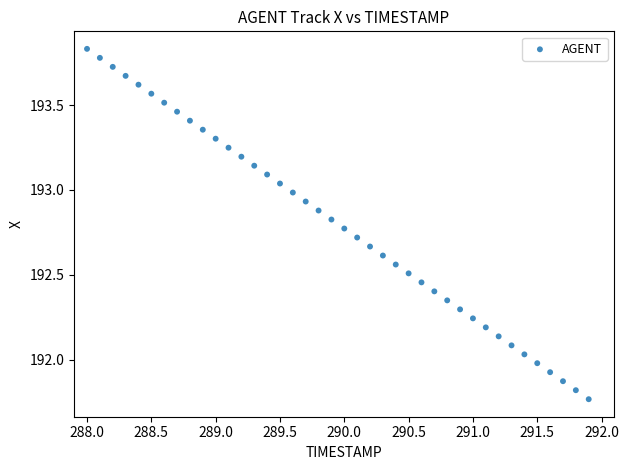

What is the range of X values (max minus min)?

3.9